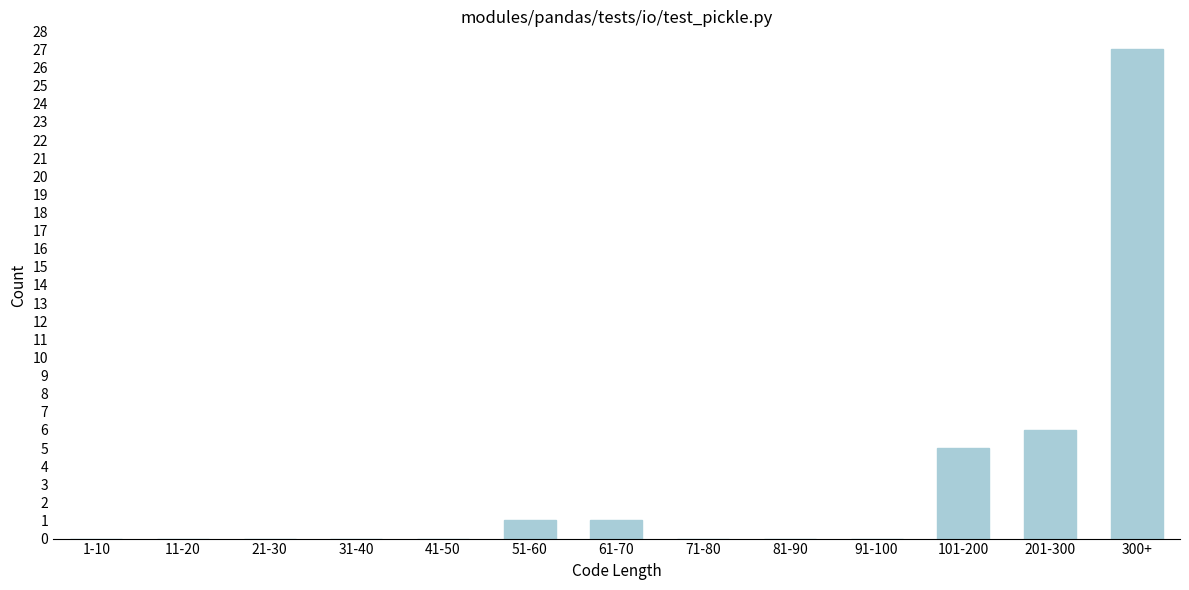

Reading left to right, extract all data points from this chart.

1-10=0	11-20=0	21-30=0	31-40=0	41-50=0	51-60=1	61-70=1	71-80=0	81-90=0	91-100=0	101-200=5	201-300=6	300+=27